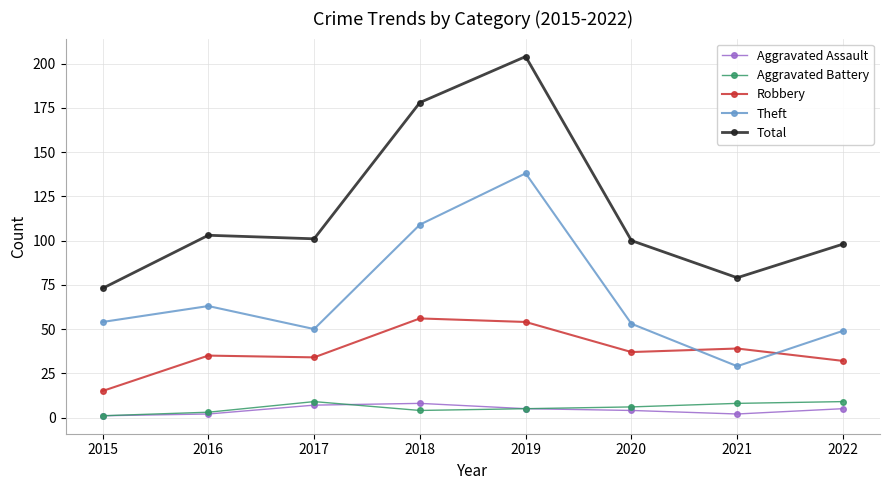

What are all the series names shown in the legend?

Aggravated Assault, Aggravated Battery, Robbery, Theft, Total